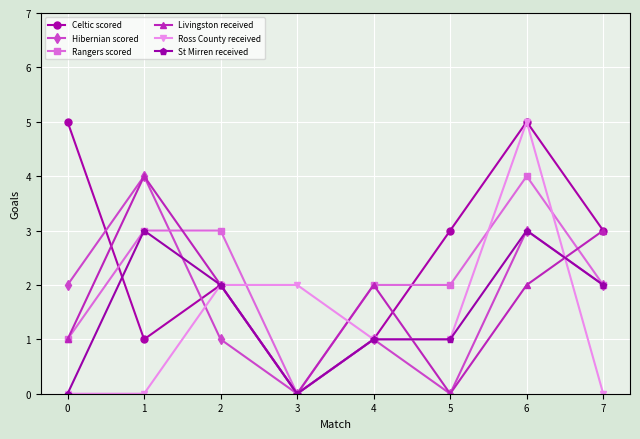

What is the difference between the second highest and second lowest values in the Celtic scored series?

4